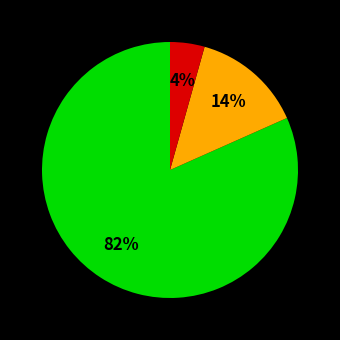

To the nearest percent, what is the average slice percentage?

33%